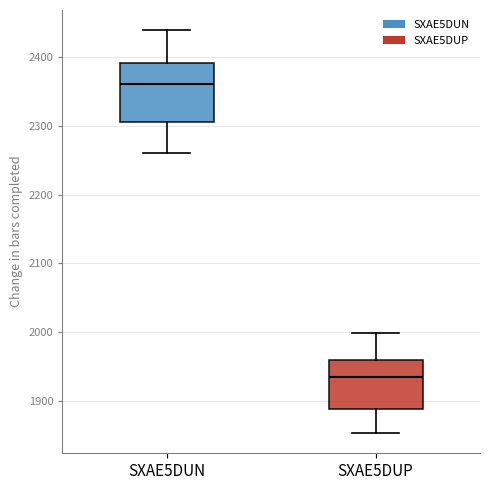

Comparing the boxes themselves (not the whiskers), which one is the tallest?

SXAE5DUN